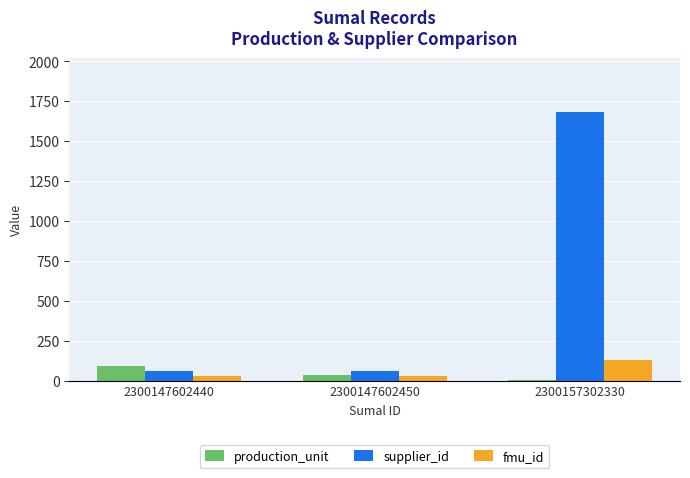

What is the sum of all fmu_id values?

190